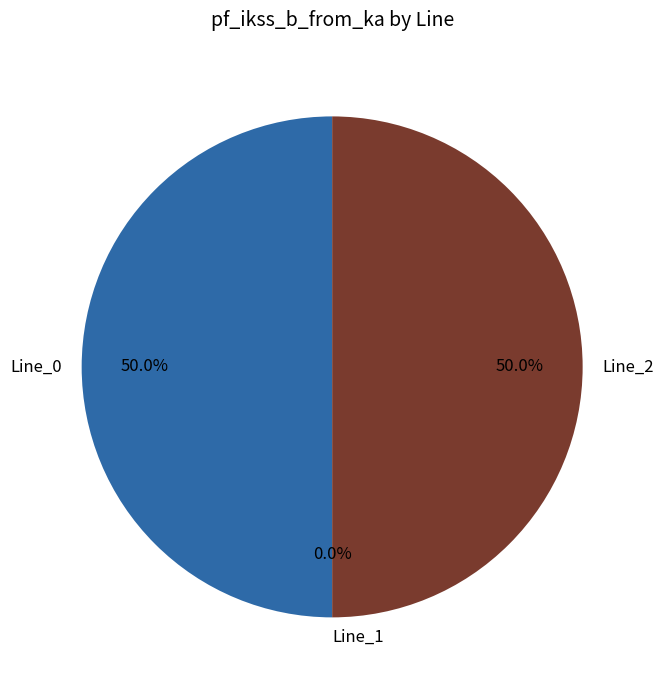

To the nearest percent, what is the combined percentage of Line_2 and Line_0?

100%